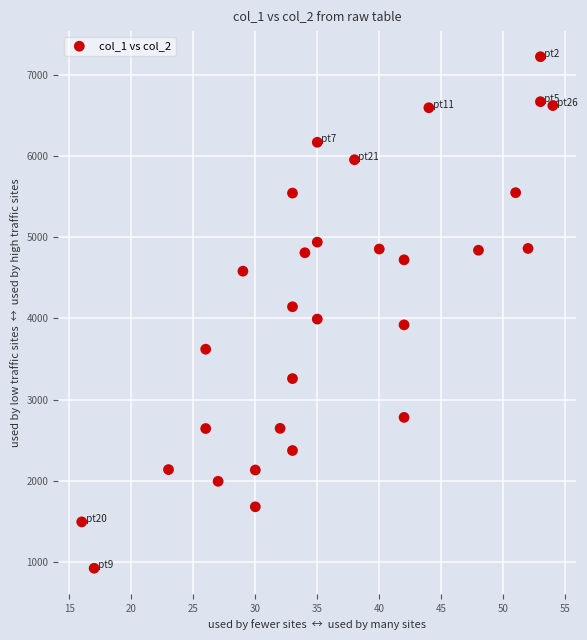

What is the range of Y values (max minus min)?

6301